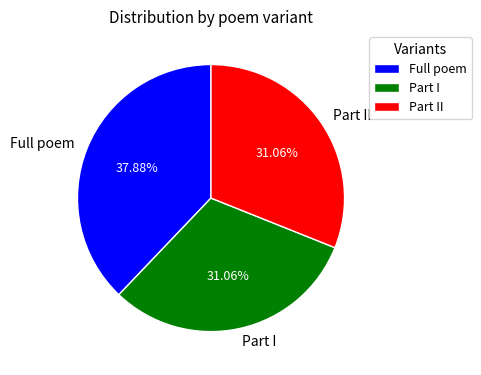

Which slice is the largest?

Full poem